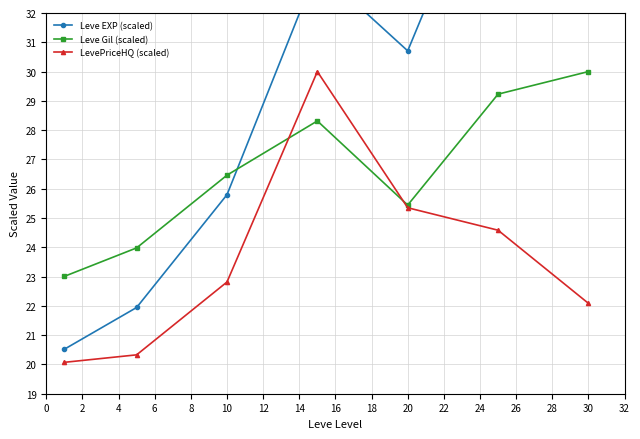

What is the lowest value of the LevePriceHQ (scaled) series?

20.1